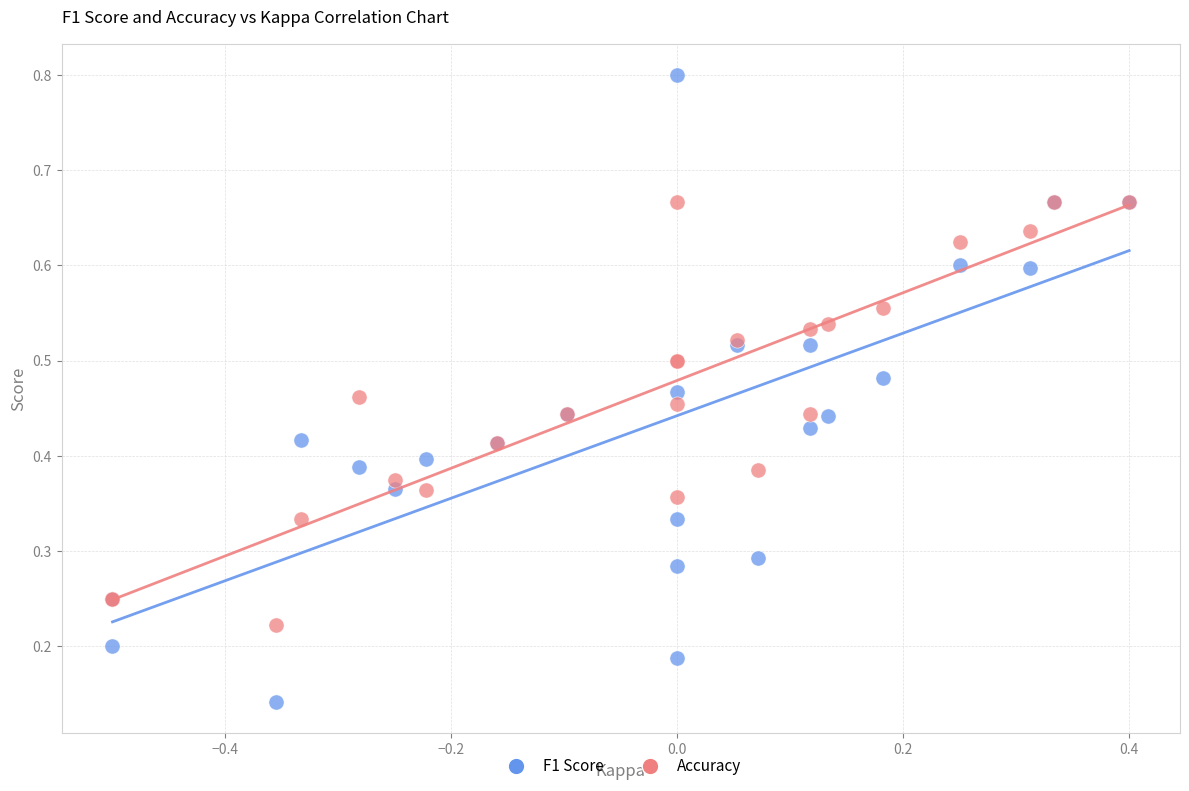

What are all the series names shown in the legend?

F1 Score, Accuracy